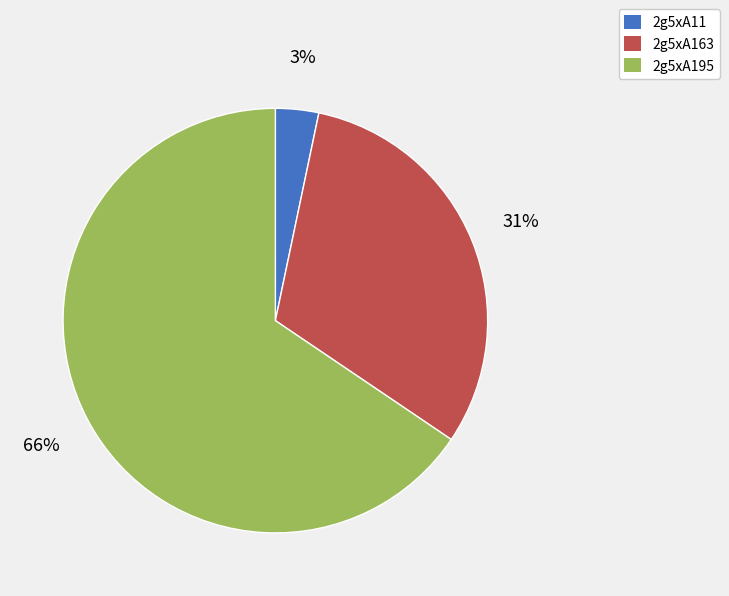

Is there any slice that represents more than half of the pie?

Yes